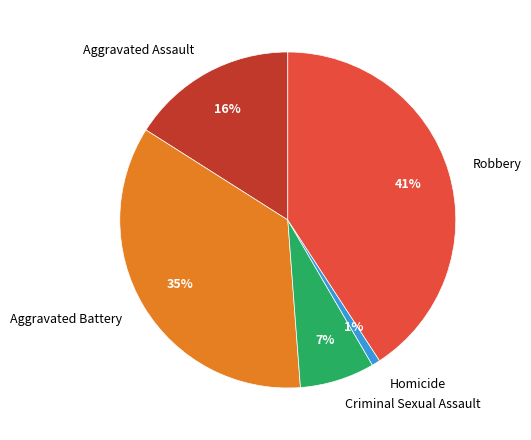

Is it true that Aggravated Battery is 35% of the pie?

True